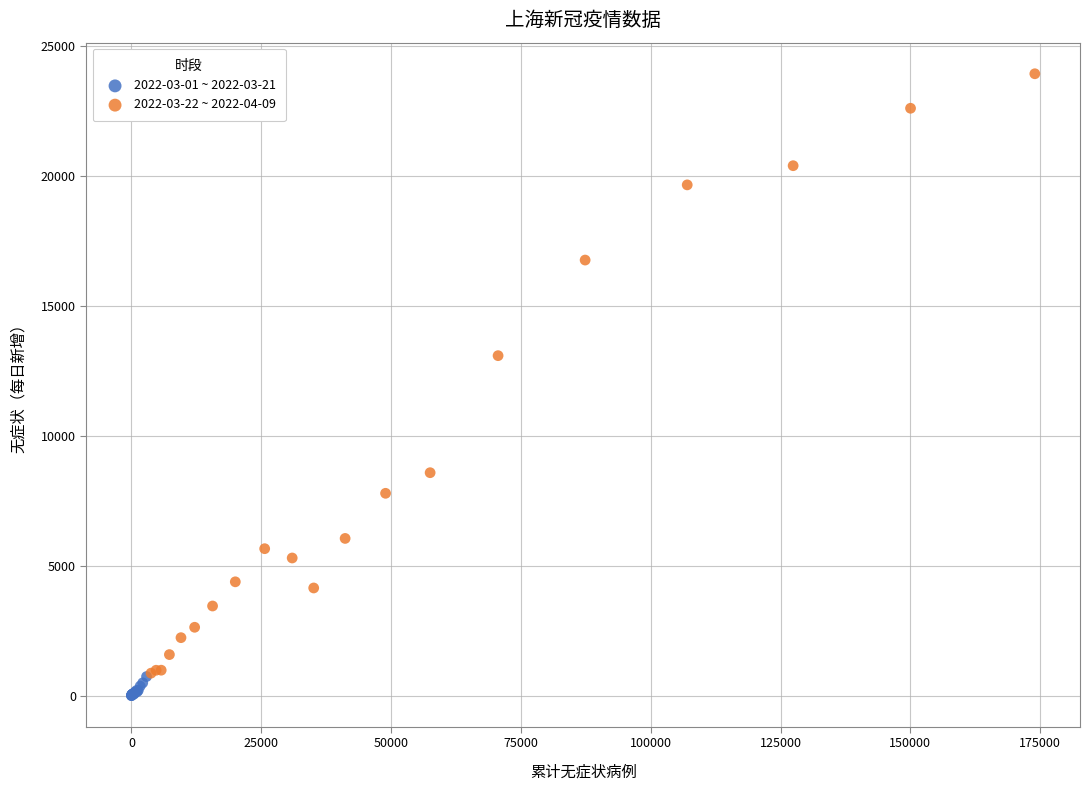

Which series has the widest spread of Y values?

2022-03-22 ~ 2022-04-09